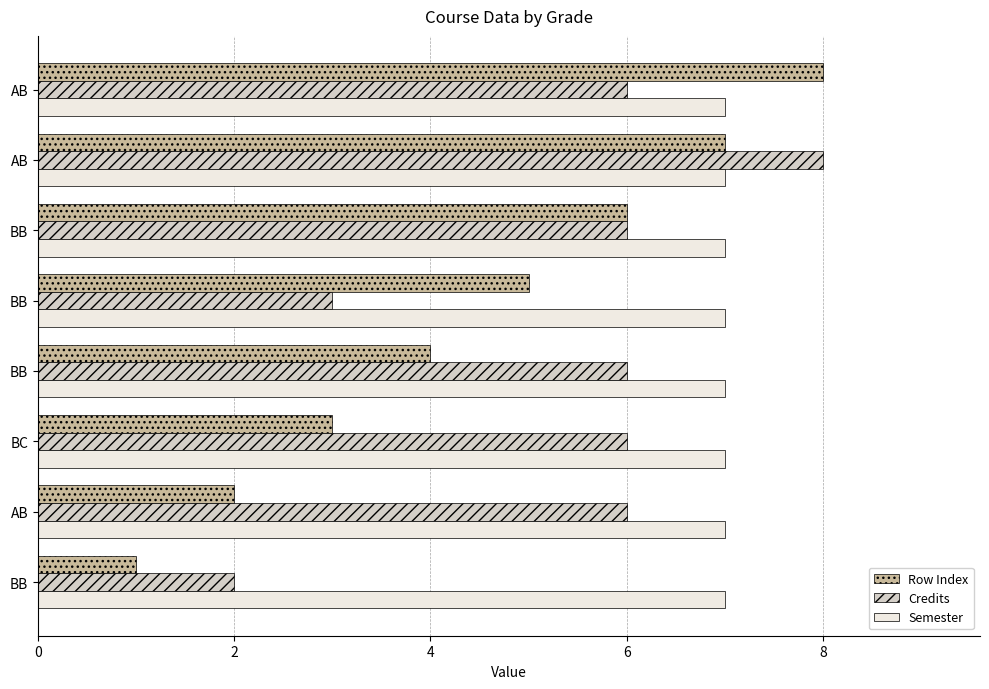

What are all the series names shown in the legend?

Row Index, Credits, Semester